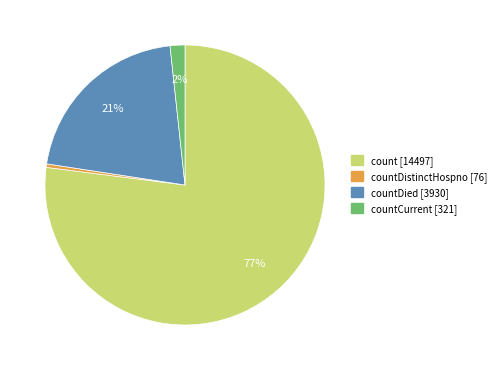

Is there a majority slice in this chart?

Yes